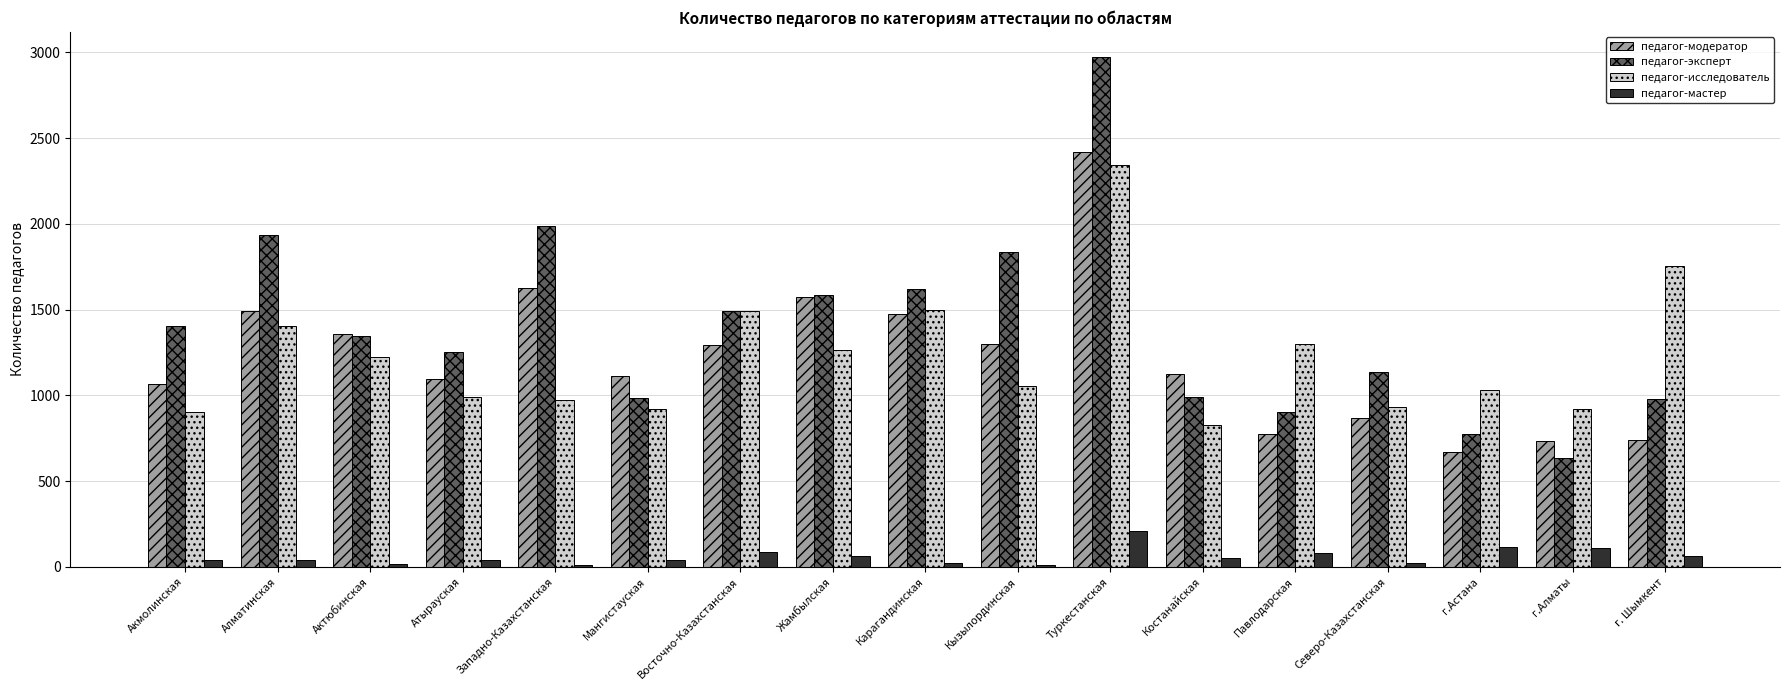

True or false: педагог-эксперт has a value of 757 at Западно-Казахстанская.

False